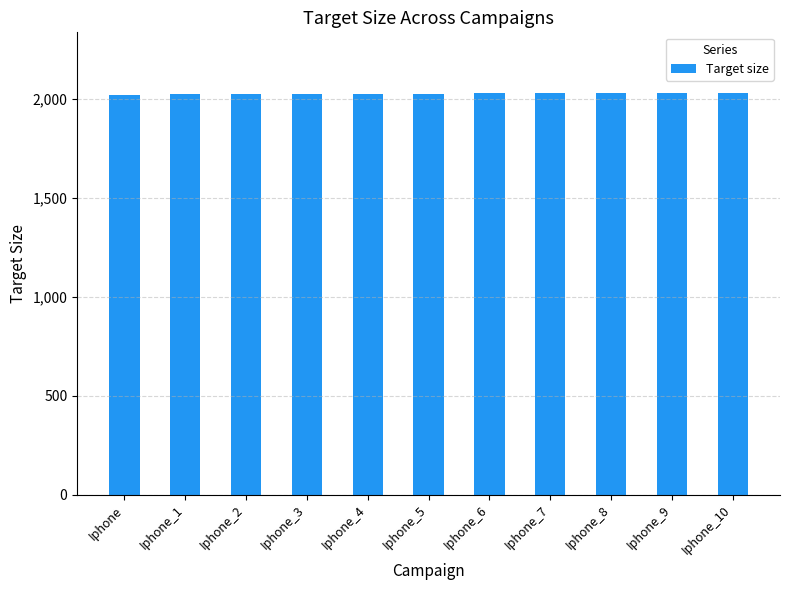

What is the label of the 10th bar from the left?

Iphone_9